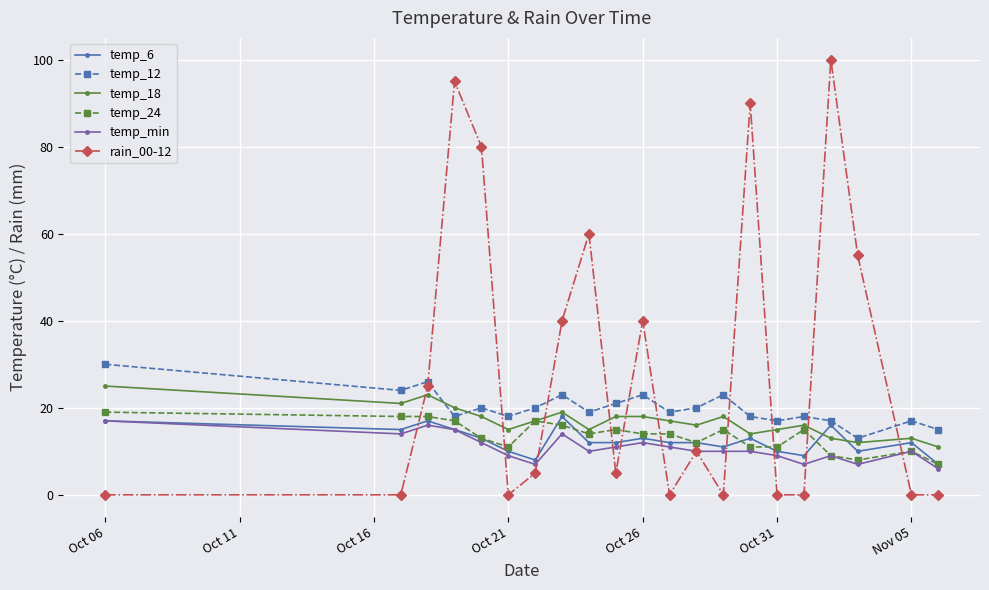

True or false: temp_6 has more than 2 interior local peaks.

True